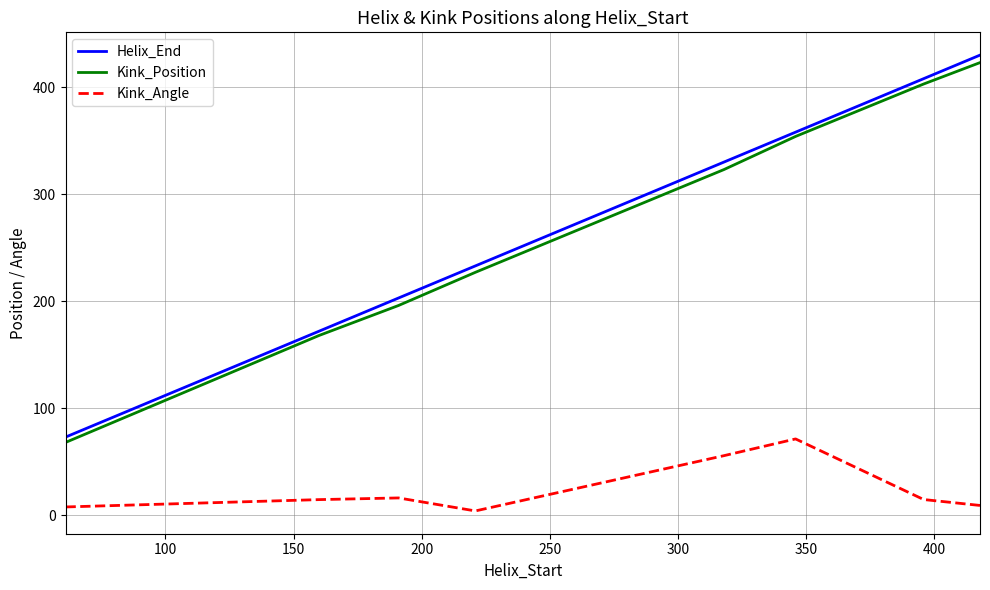

Does the chart display data point markers on the line(s)?

No